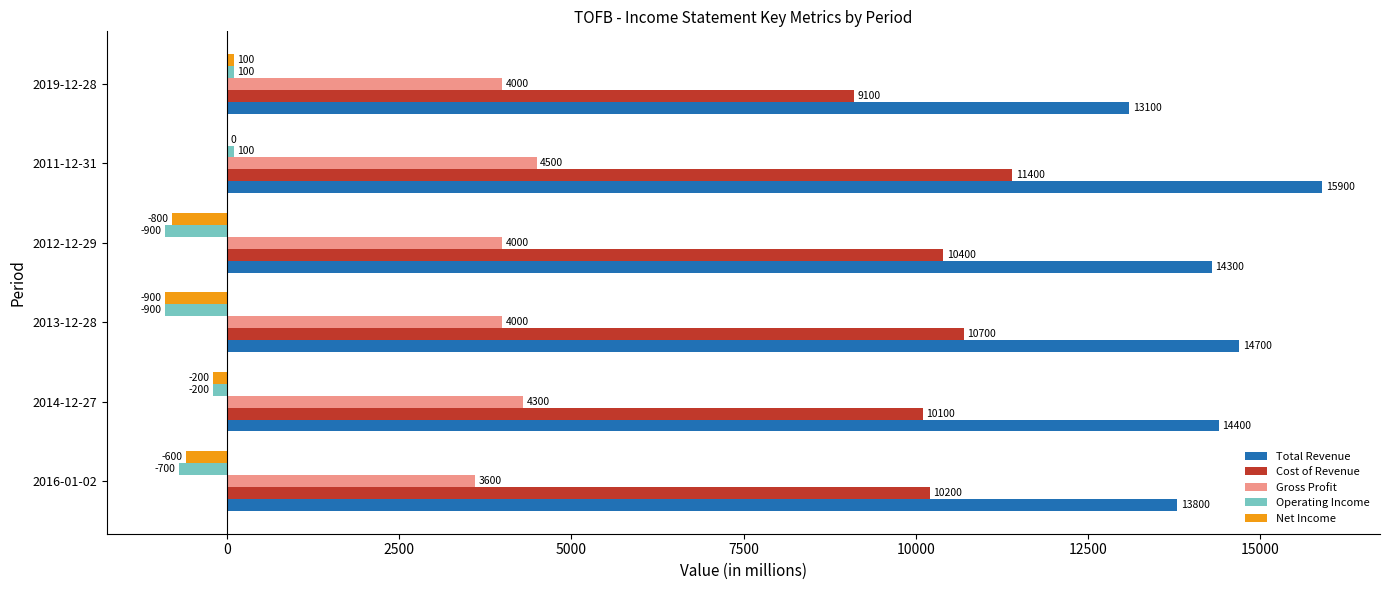

At which label is Cost of Revenue closest to 10250?

2016-01-02